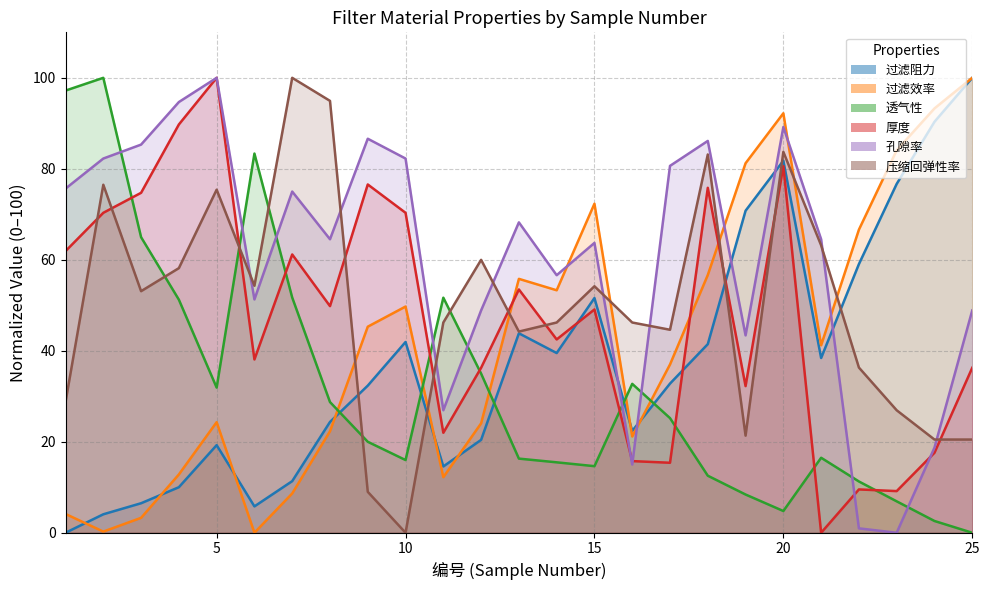

Rank the series by their maximum value, from lowest to highest.

过滤阻力, 过滤效率, 透气性, 厚度, 孔隙率, 压缩回弹性率